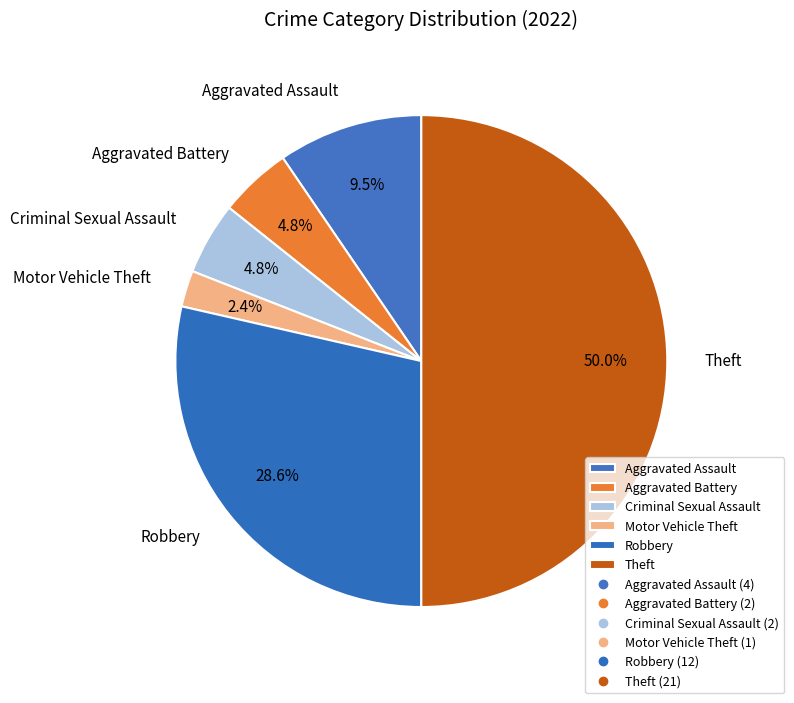

What percentage is the Motor Vehicle Theft slice, to the nearest percent?

2%